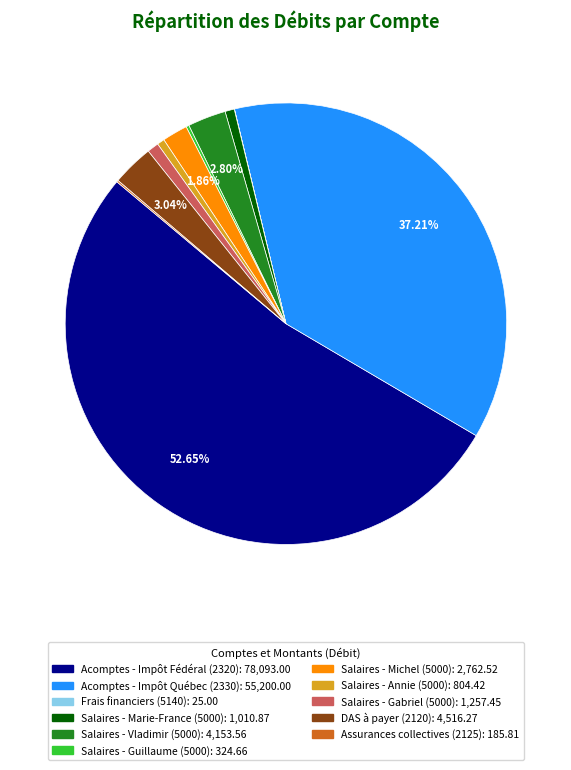

Does Acomptes - Impôt Fédéral (2320) account for over 50% of the chart?

Yes